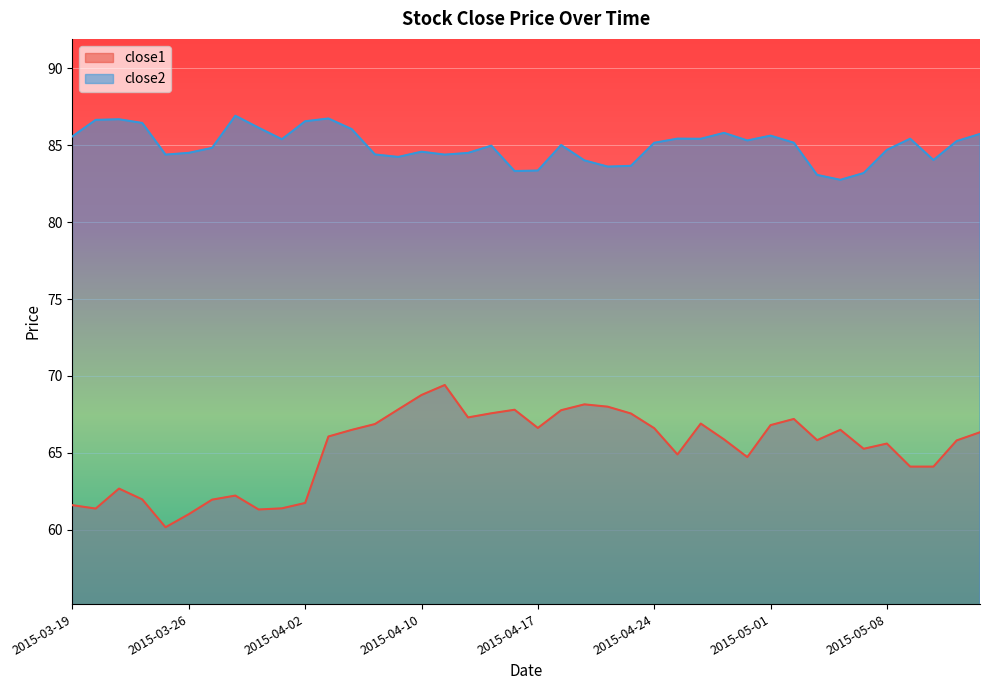

Does the chart display data point markers on the line(s)?

No